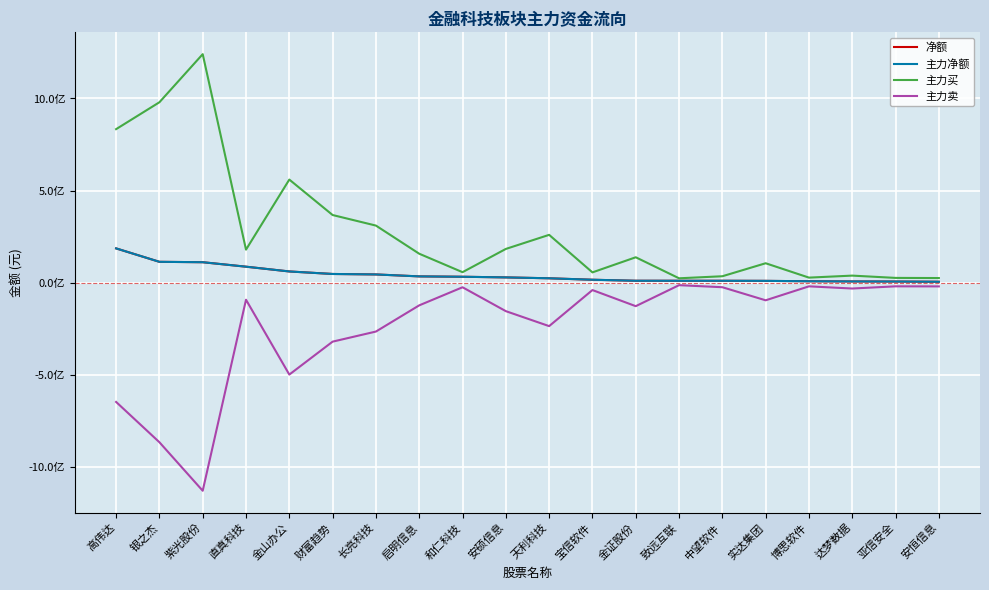

True or false: 主力卖 has more than 1 points higher than both neighbors.

True